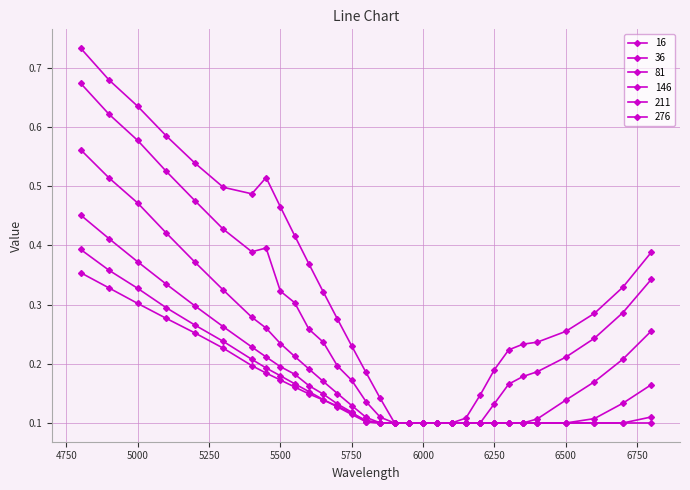

True or false: 276 has more than 2 points higher than both neighbors.

False